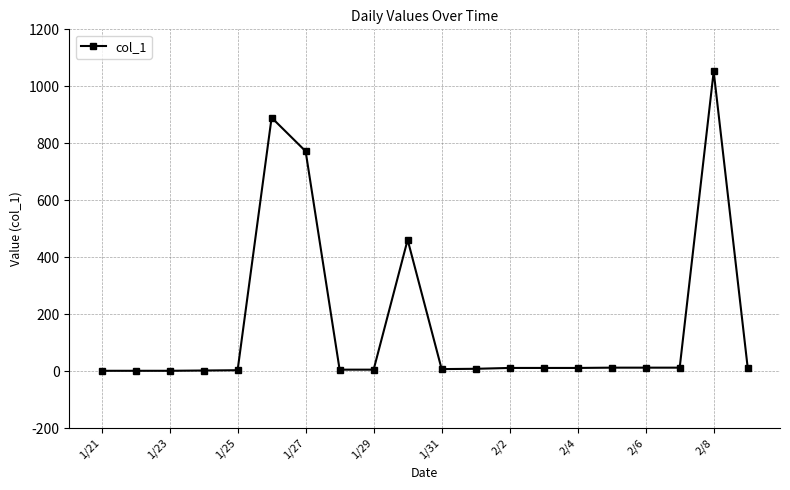

What is the maximum value shown in the chart?

1052